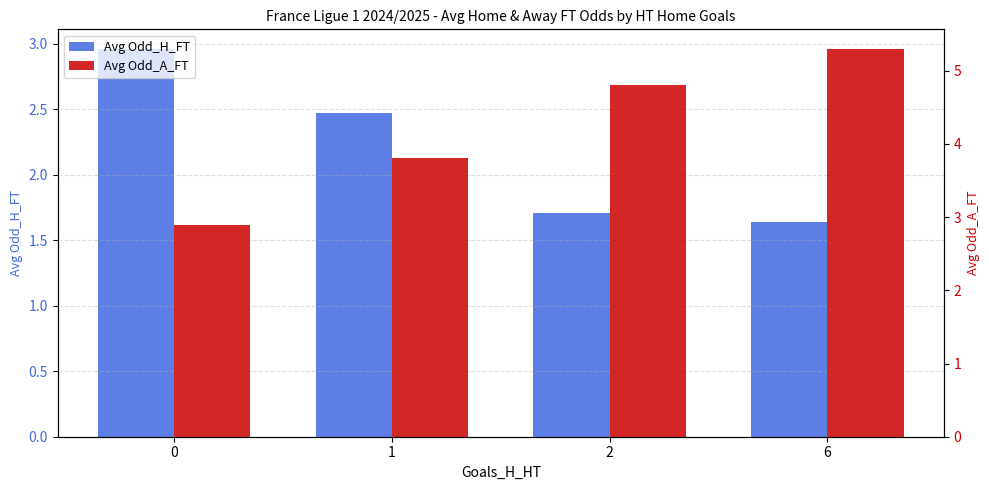

At how many categories does at least one series exceed 3?

3